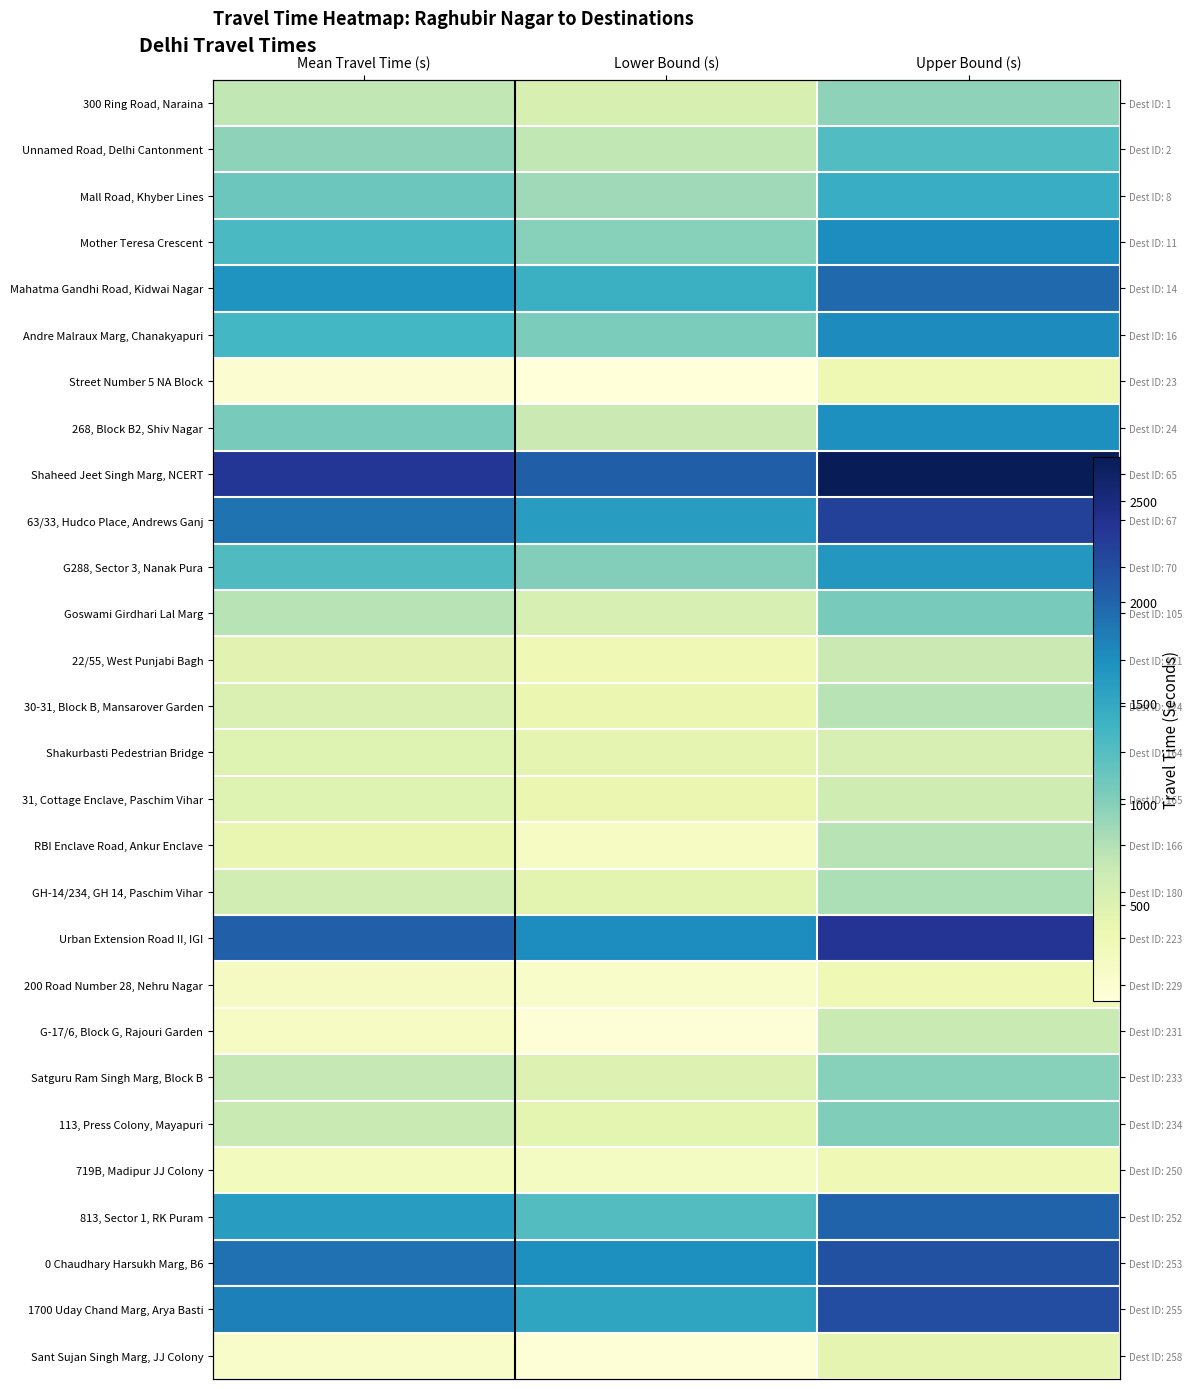

Count the number of categories in the chart.

3